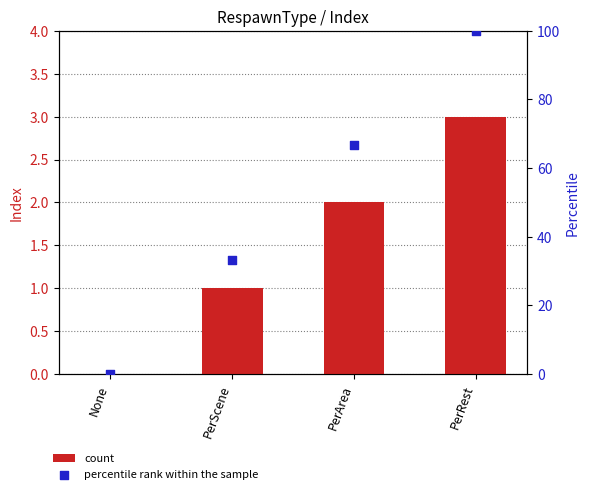

What is the total value across all series at PerScene?

34.3